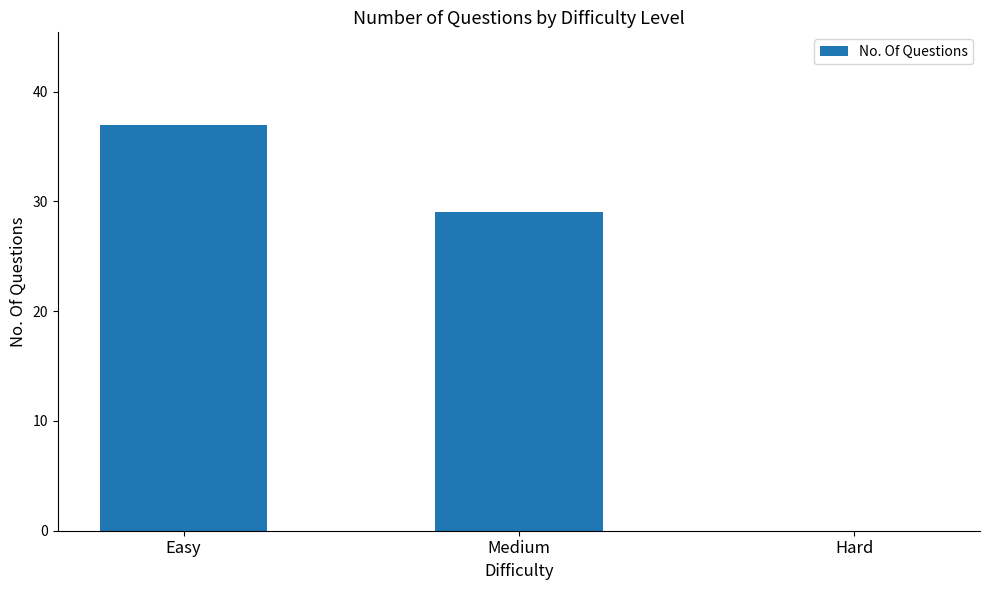

Count the number of data series in this chart.

1